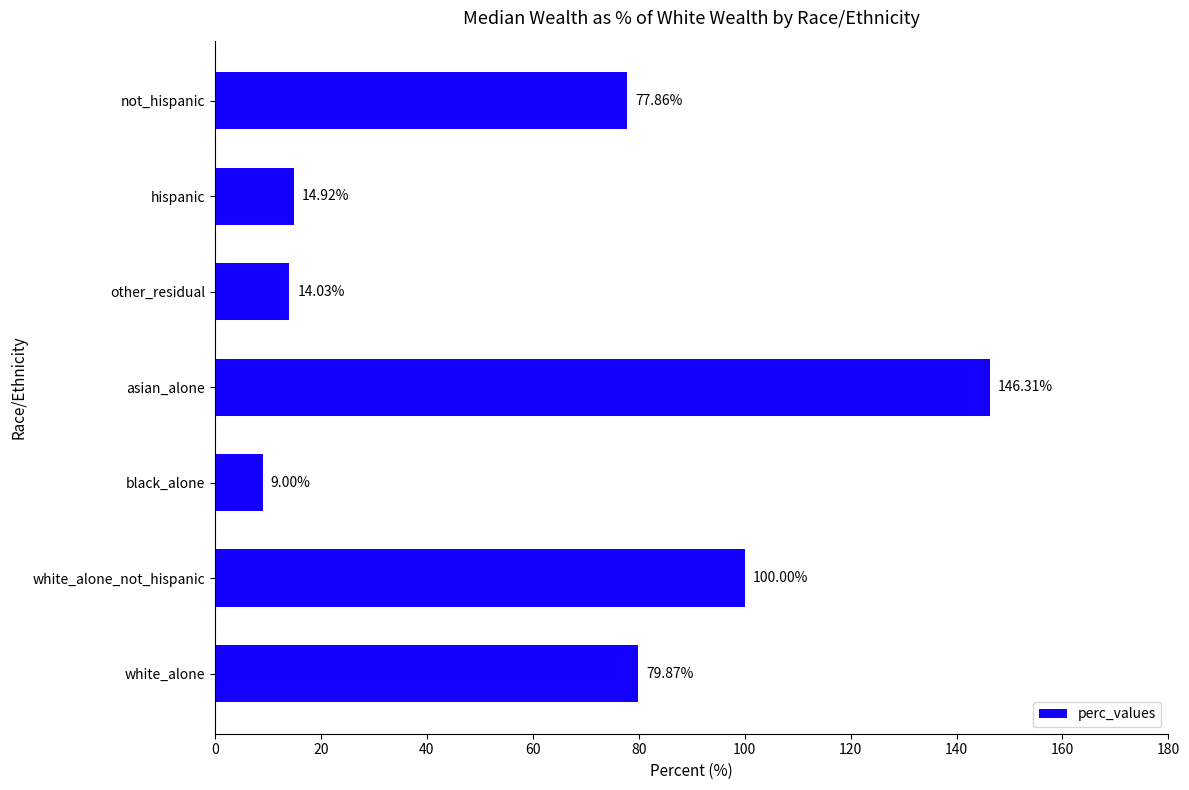

At which category does the chart reach its peak across all series?

asian_alone